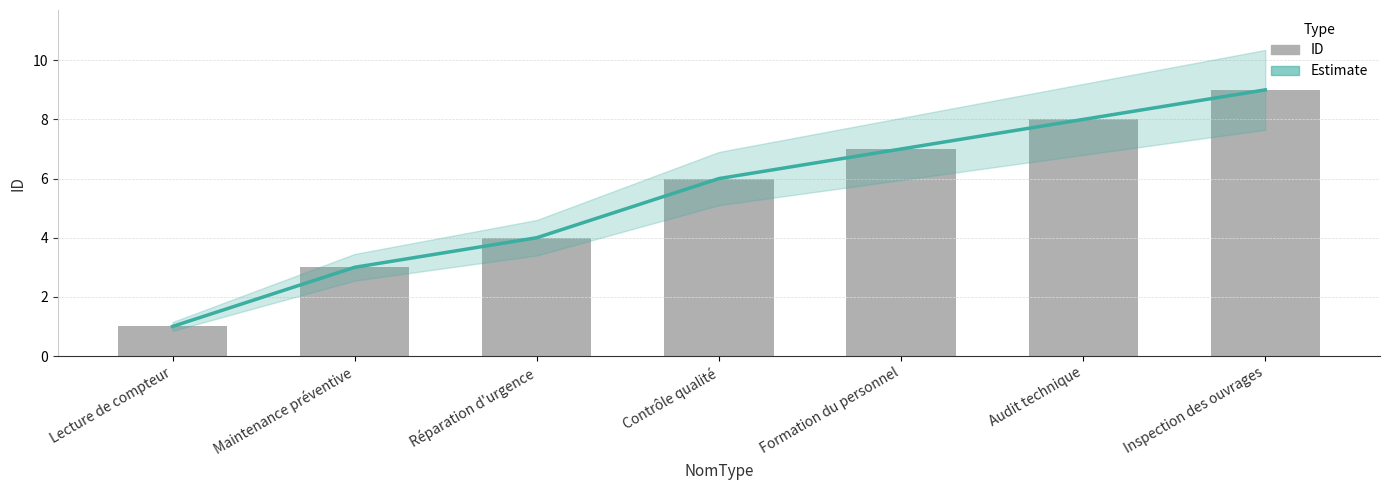

What is the total value across all series at Inspection des ouvrages?

18